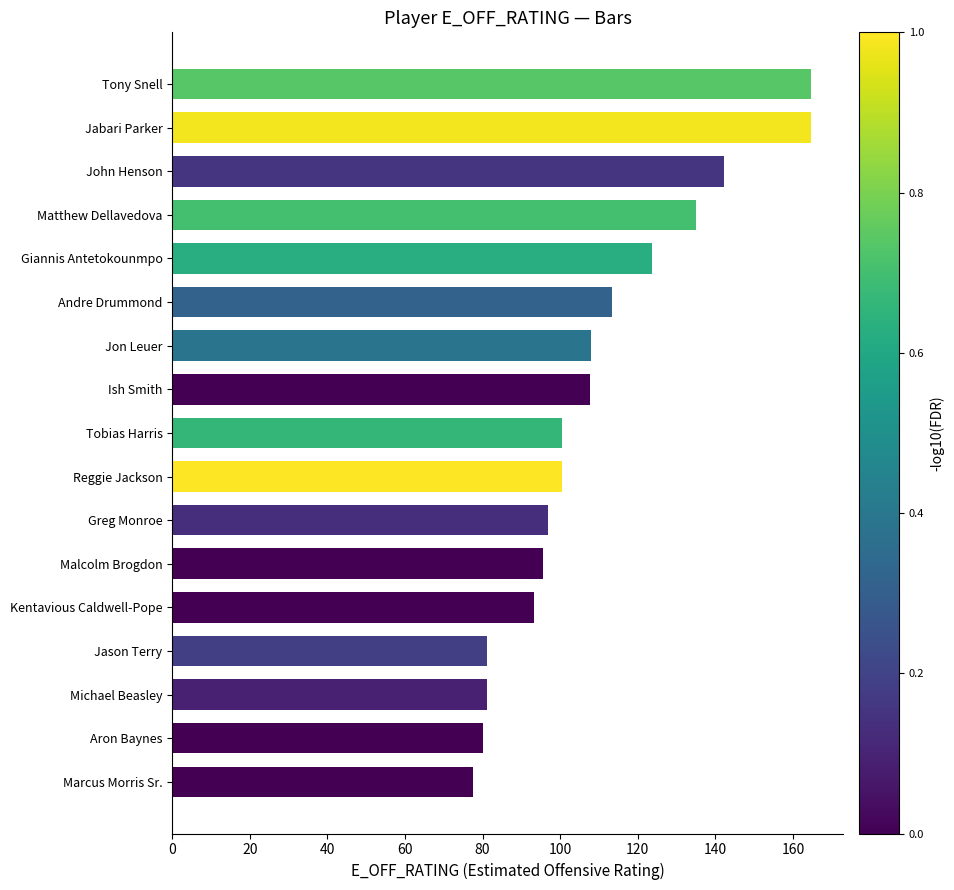

The chart shows a value of 164.6 at Tony Snell. True or false?

True